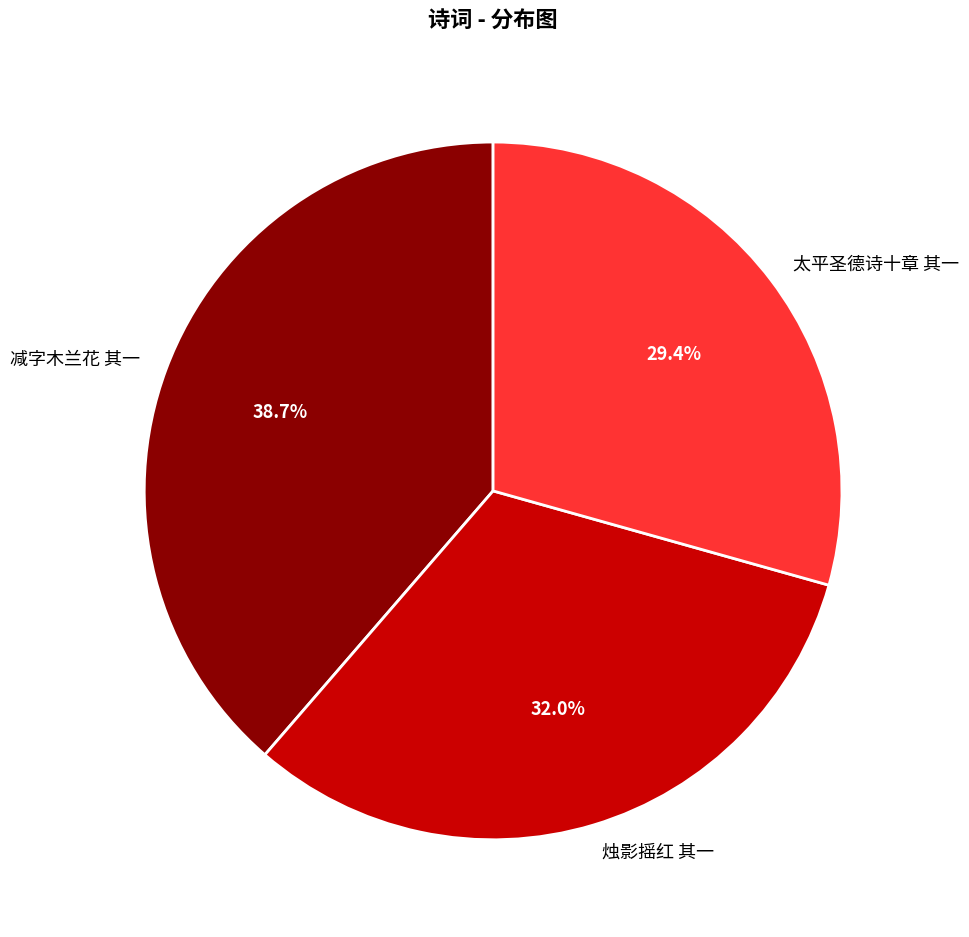

Do 烛影摇红 其一 and 太平圣德诗十章 其一 together represent more than half of the pie?

Yes